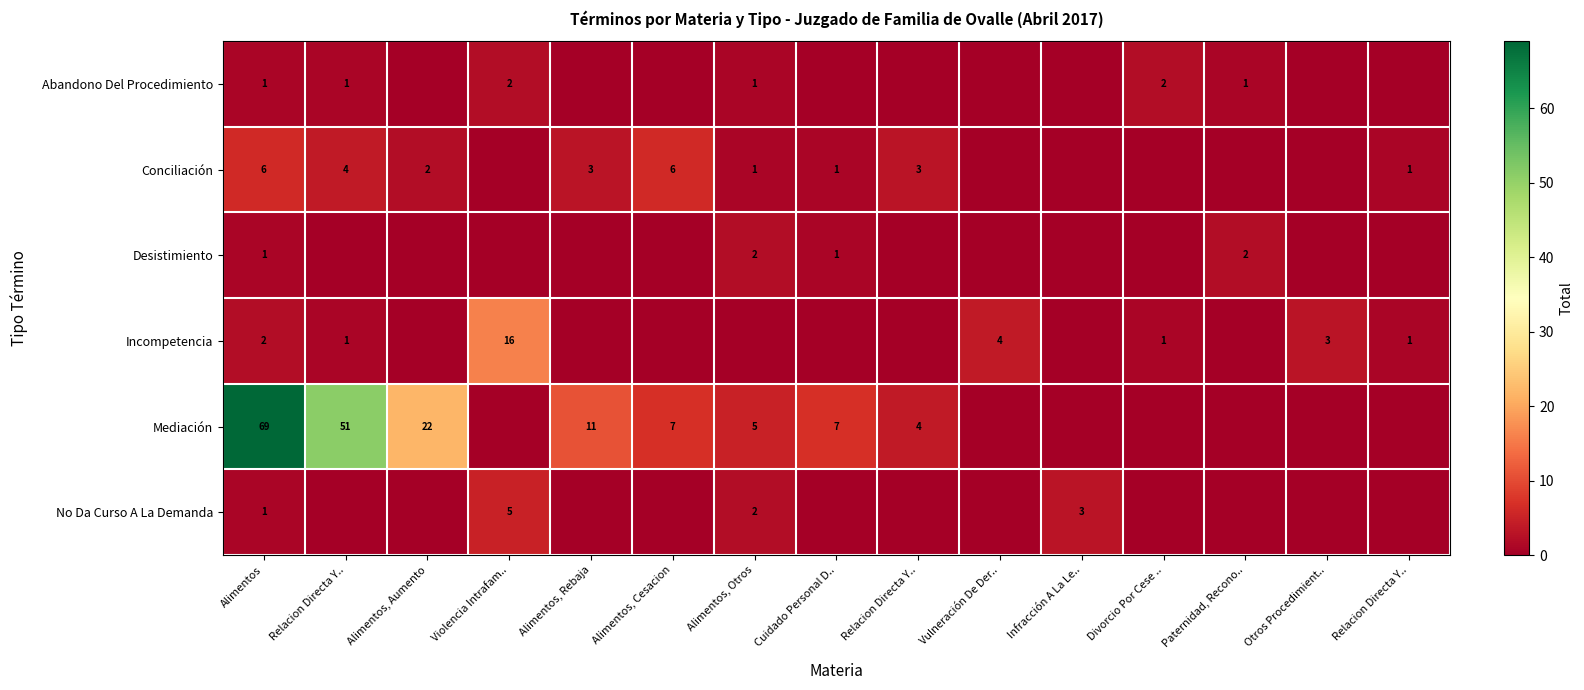

Which label corresponds to the smallest value in the chart?

Alimentos, Aumento